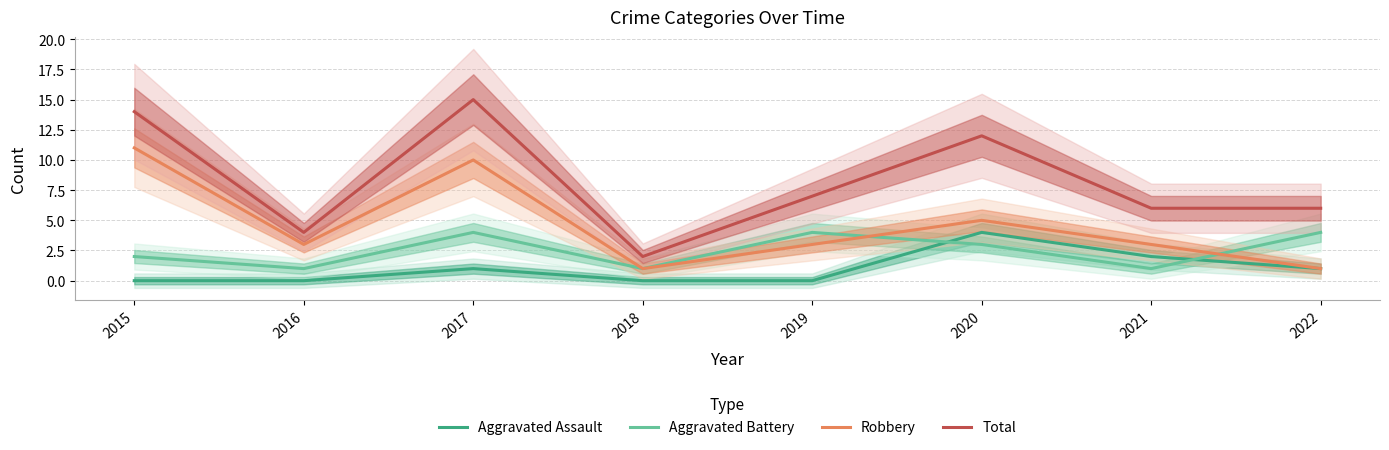

The value of Aggravated Assault at 2015 is -2. True or false?

False